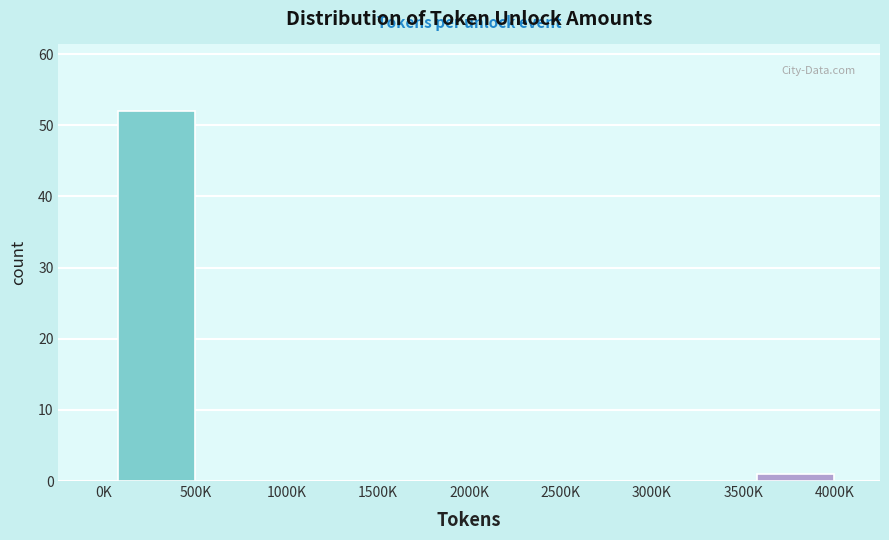

Reading left to right, extract all data points from this chart.

0K=0	500K=52	1000K=0	1500K=0	2000K=0	2500K=0	3000K=0	3500K=0	4000K=1